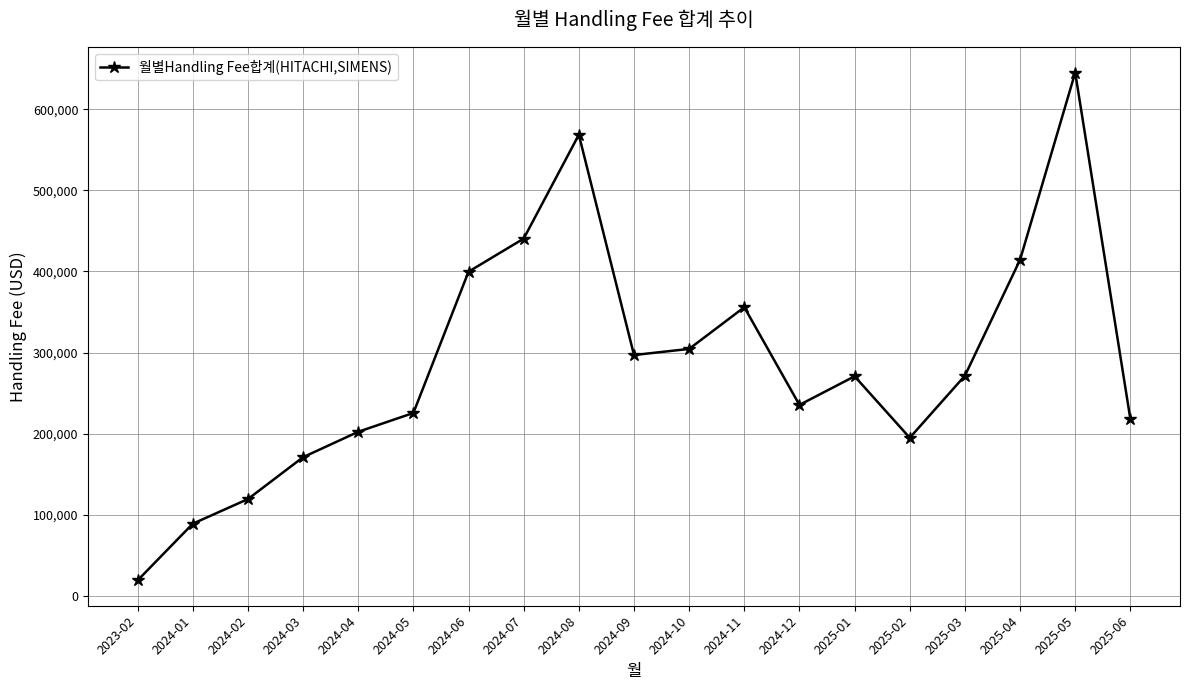

What is the label of the 13th point from the left?

2024-12